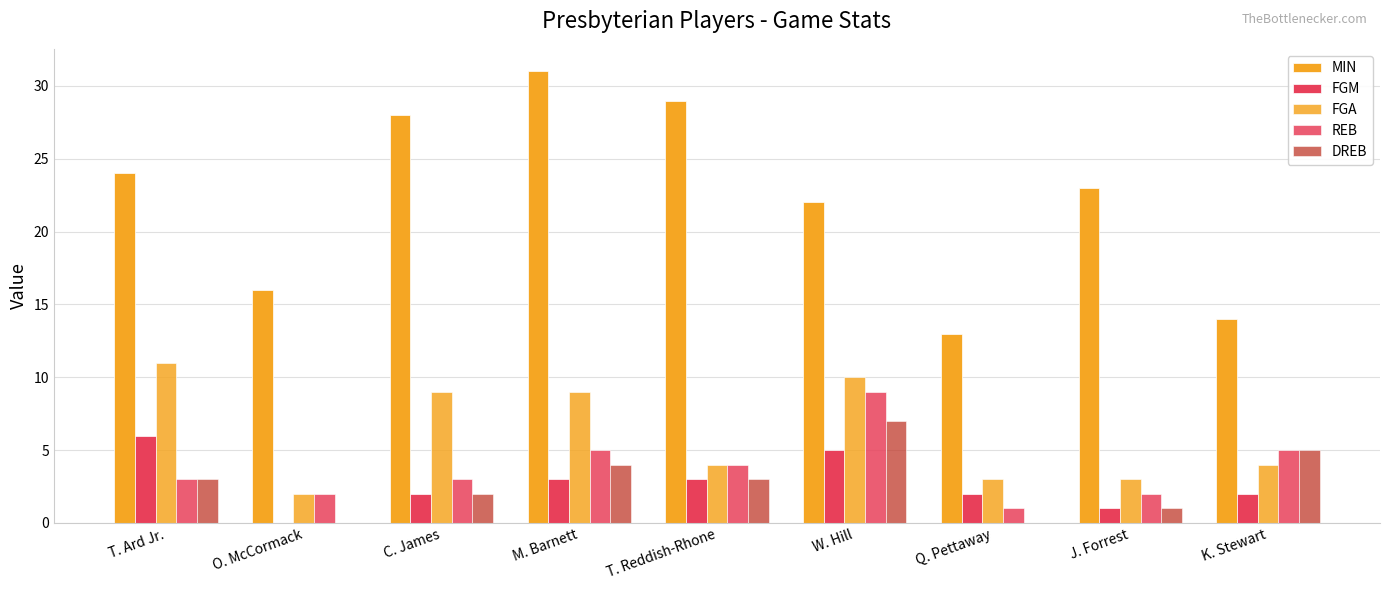

Which label corresponds to the smallest value in the chart?

O. McCormack